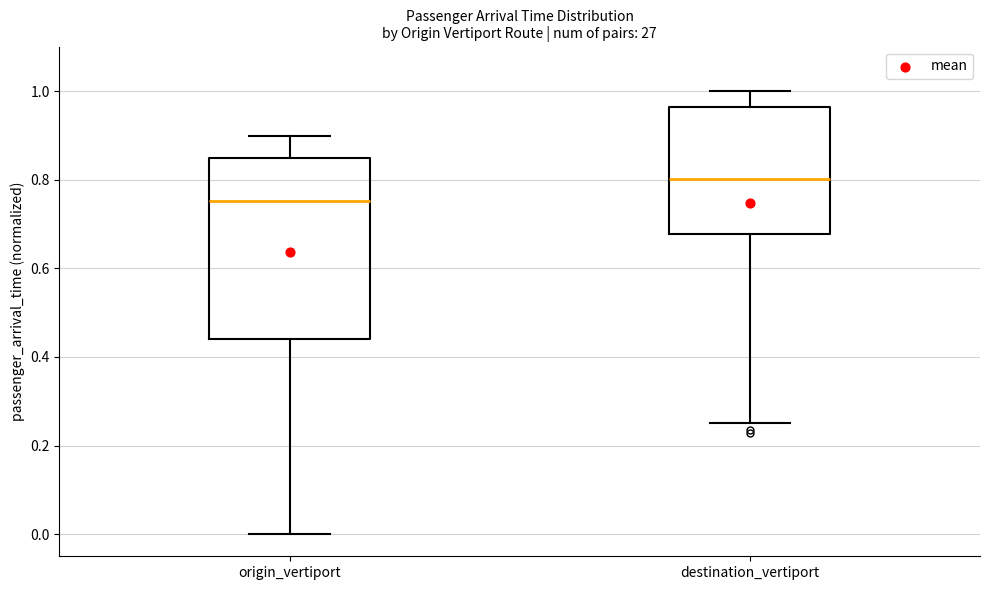

Reading left to right, transcribe this box plot: for each box, give where its median line is, the range the box spans, and where its two whiskers end, as read against the y-axis. The values are not printed on the chart, so give them approximately, as read against the axis.

origin_vertiport: median 0.76, box 0.44 to 0.84, whiskers 0.00 to 0.90
destination_vertiport: median 0.80, box 0.68 to 0.96, whiskers 0.26 to 1.00